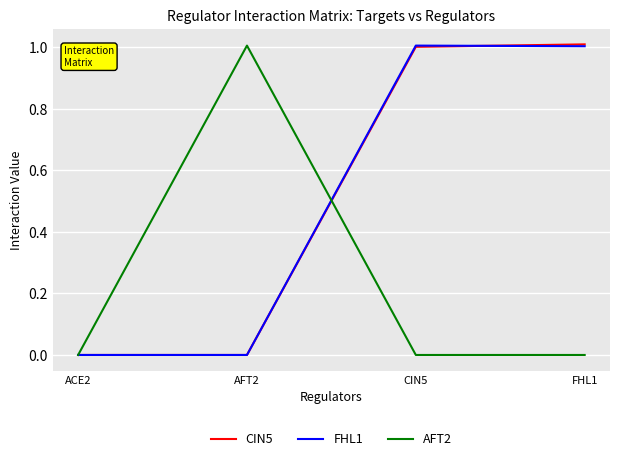

The value of CIN5 at AFT2 is -0.3. True or false?

False